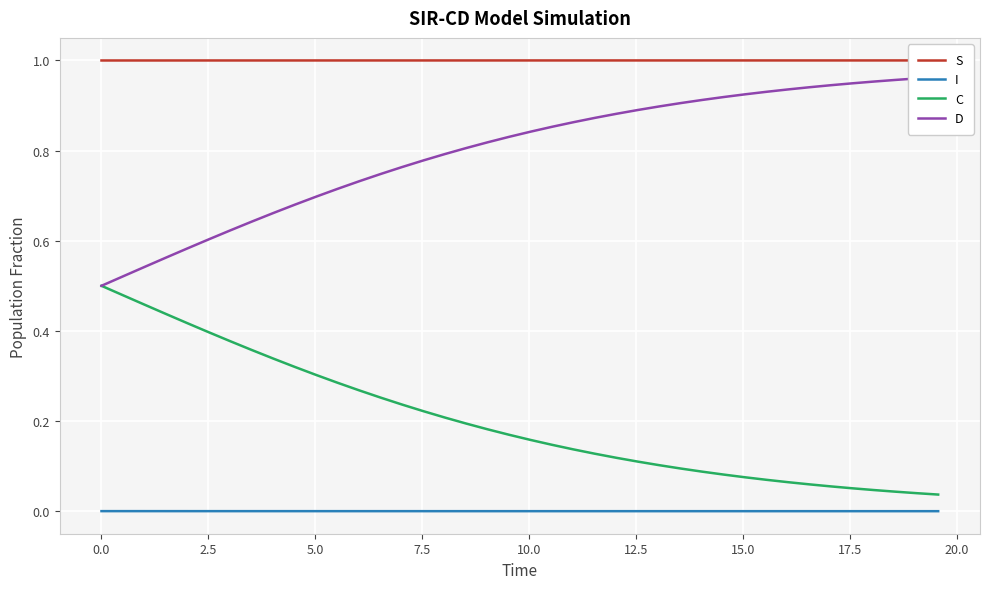

Which series has the largest range (max minus min)?

D